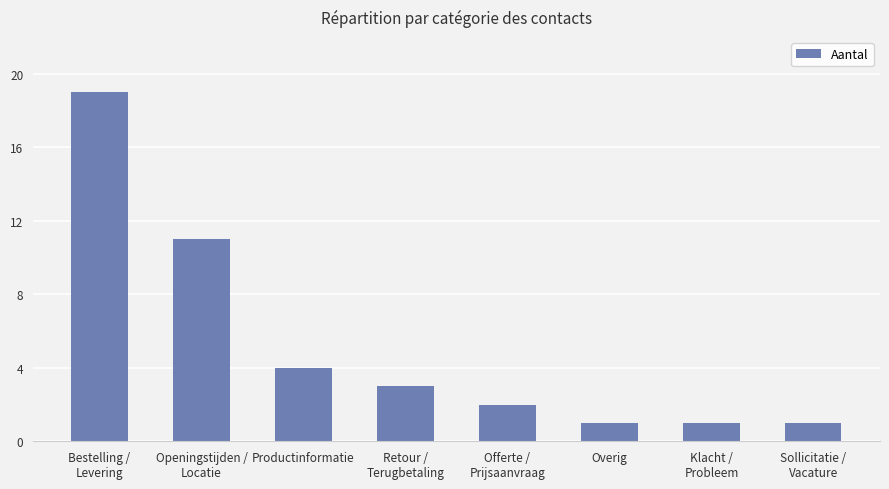

What is the difference between the maximum and minimum values?

18